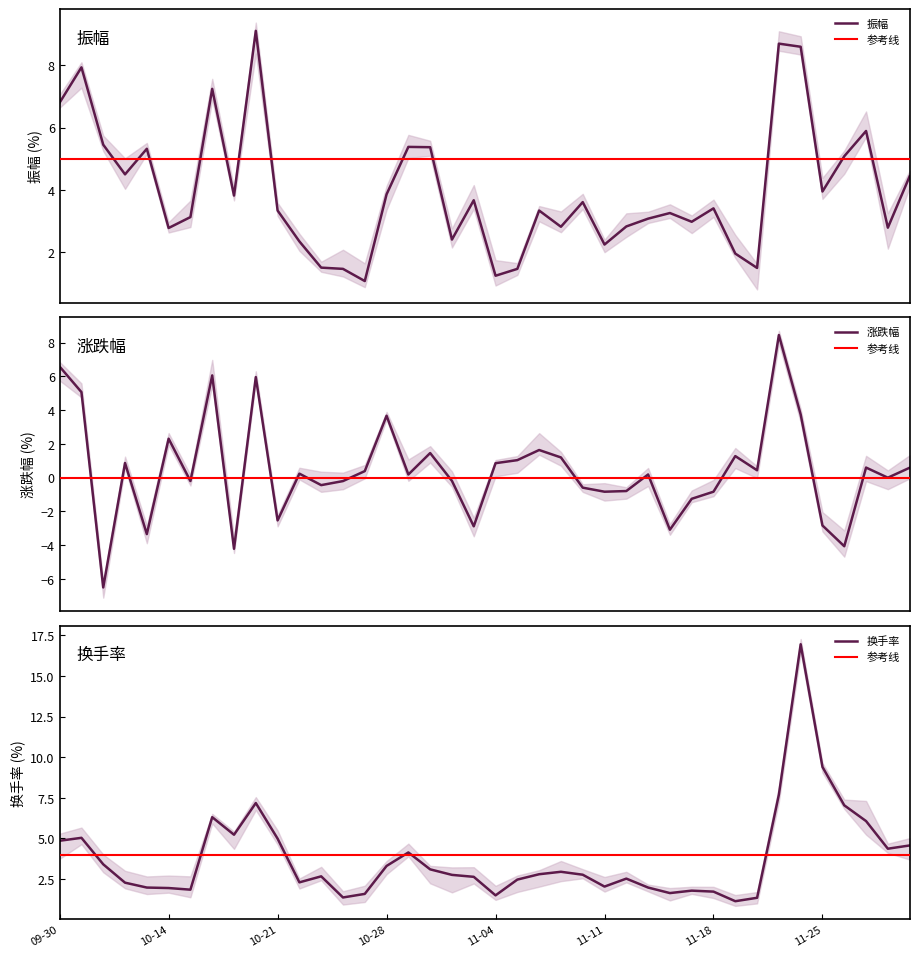

What are all the series names shown in the legend?

振幅, 涨跌幅, 换手率